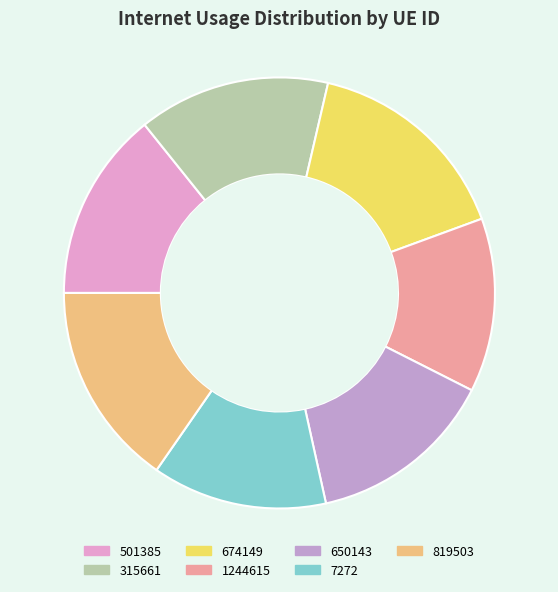

Do 650143 and 315661 together represent more than half of the pie?

No